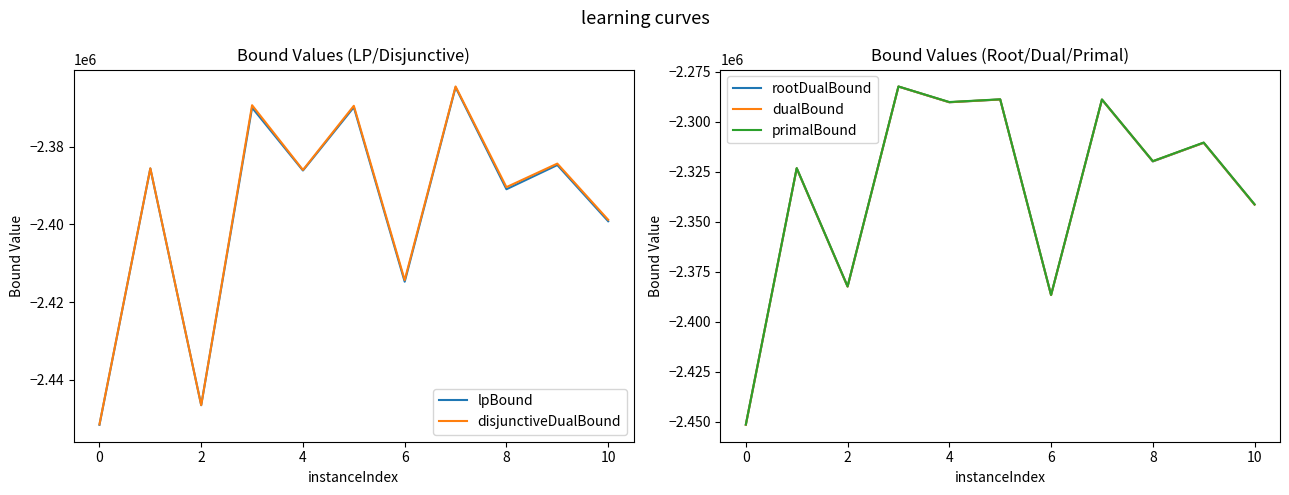

What is the highest value of the primalBound series?

-2282401.0